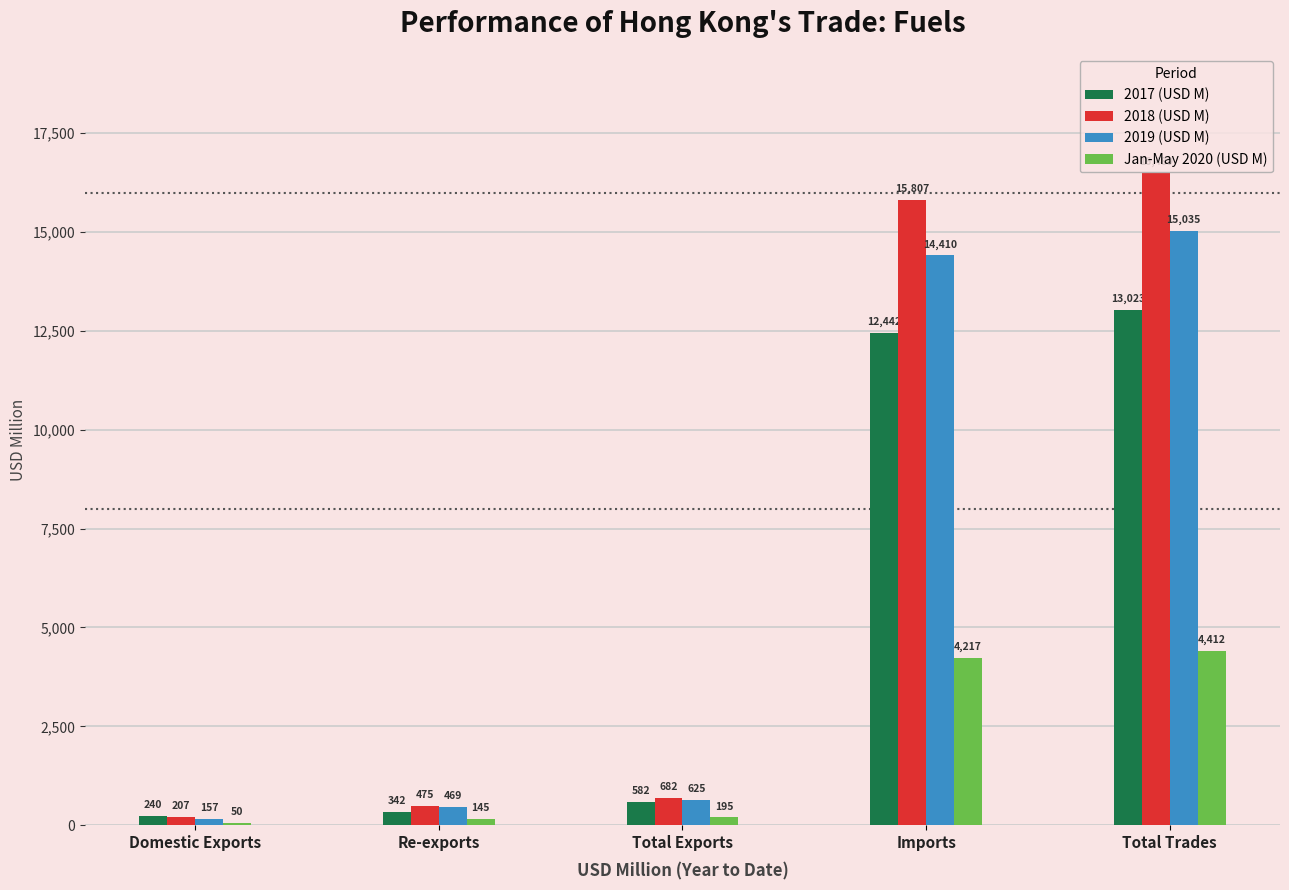

At which category is the sum across all series the highest?

Total Trades